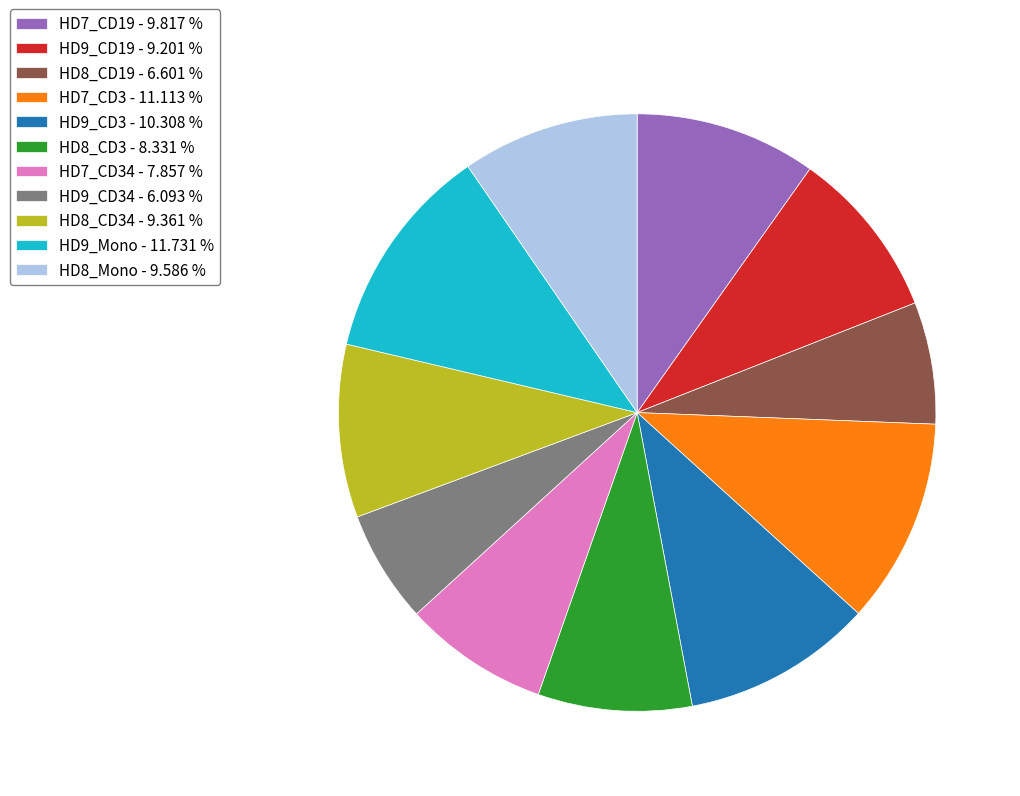

Approximately how many times larger is the value at HD9_Mono - 11.731 % compared to HD8_CD34 - 9.361 %?

1.3